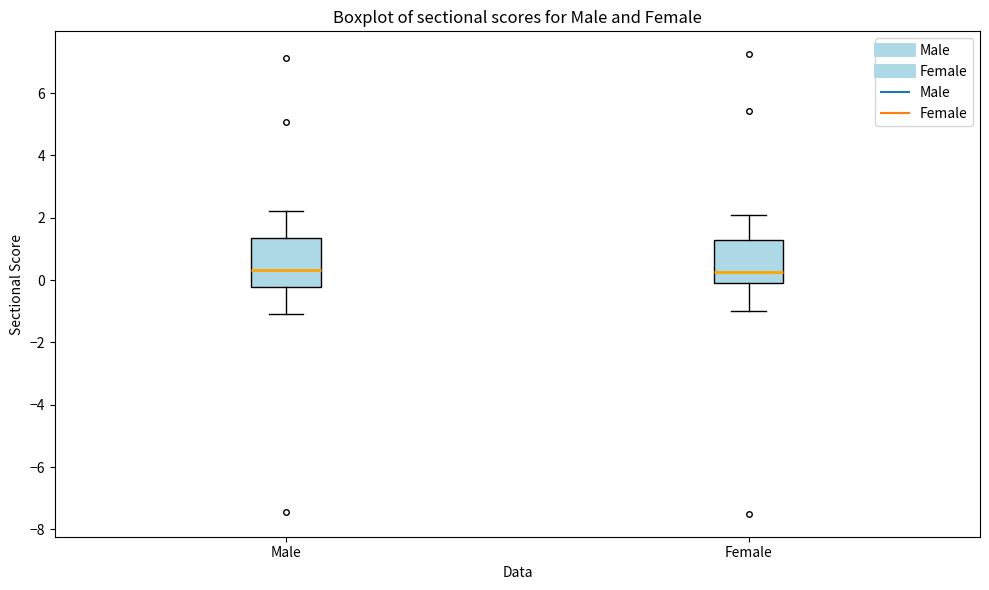

Where is the lower edge of the box for Female on the y-axis? The values are not printed on the chart, so give them approximately, as read against the axis.

0.0